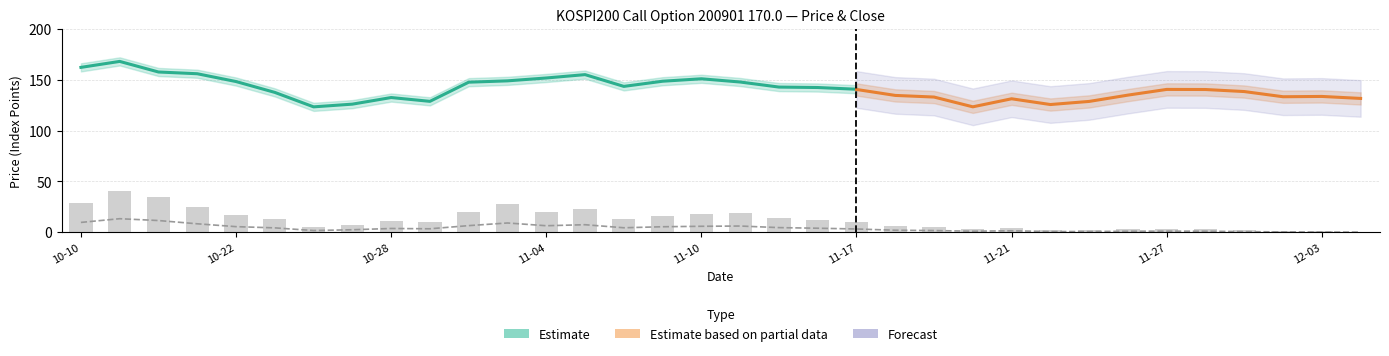

How many data points in SPOT_PRICE are less than 140?

17